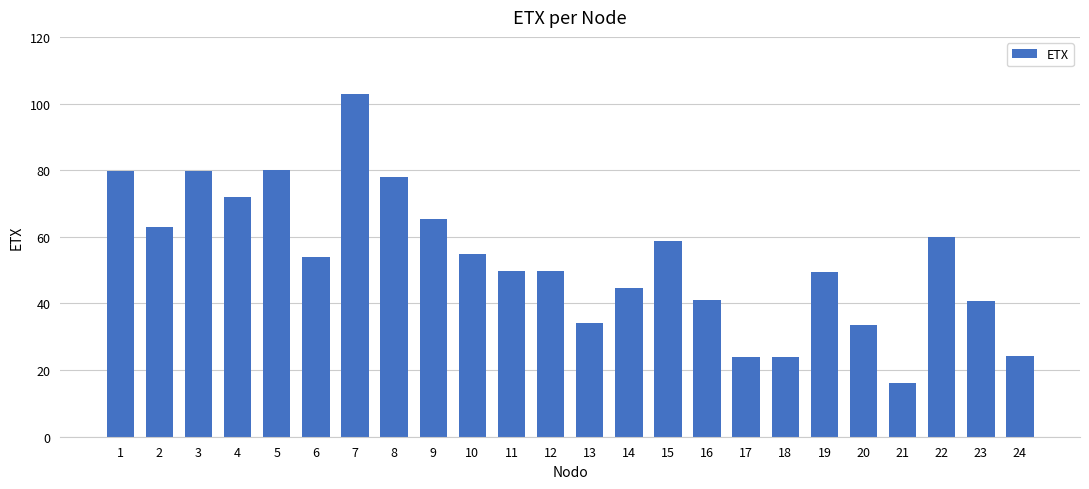

Read the value at 2.

63.0